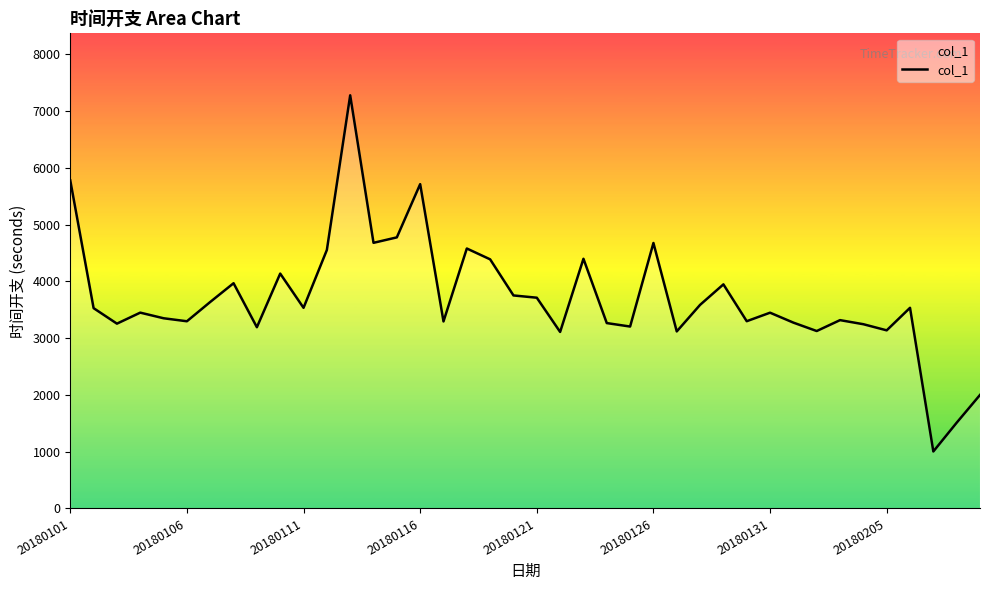

What is the smallest value displayed?

1004